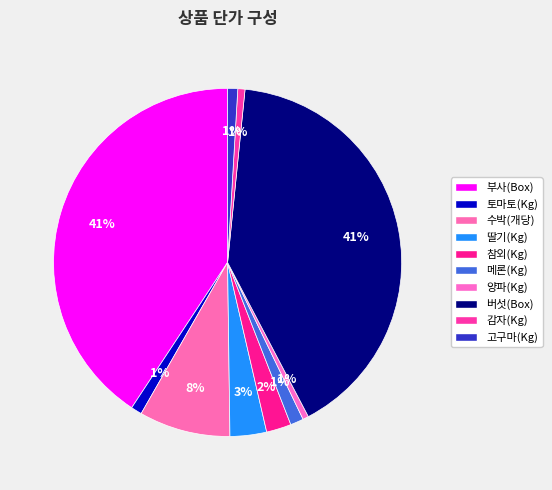

How many segments does this pie chart have?

10